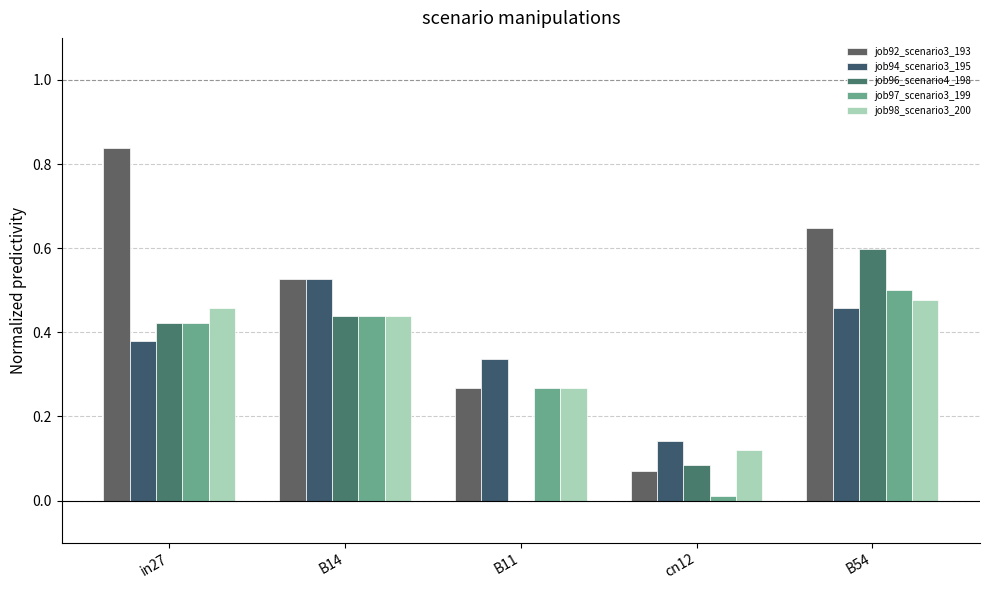

Which series changed the most between B14 and B54?

job96_scenario4_198